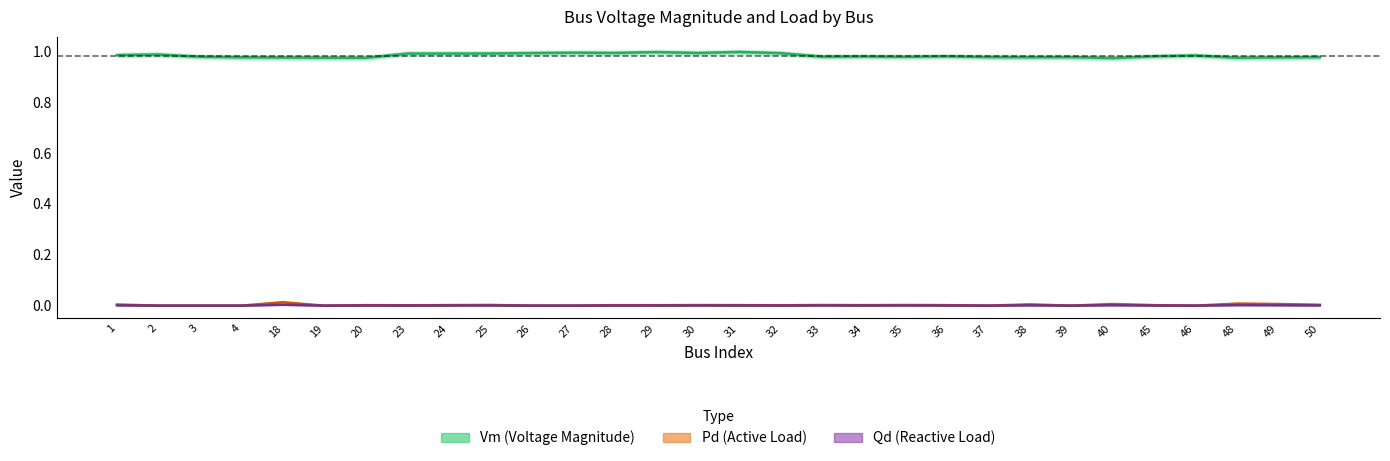

How many Vm values are between 0 and 1?

30